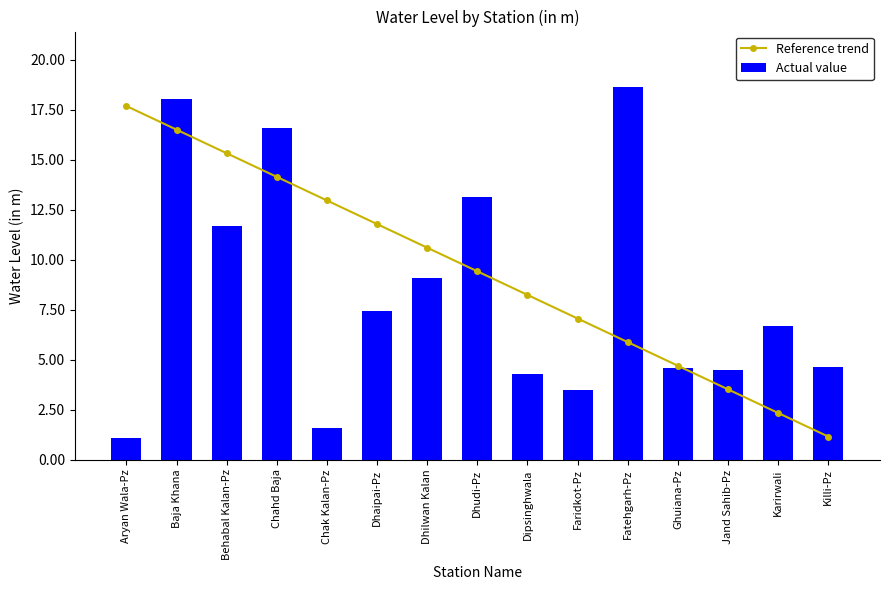

Rank the categories by Actual value value from lowest to highest.

Aryan Wala-Pz, Chak Kalan-Pz, Faridkot-Pz, Dipsinghwala, Jand Sahib-Pz, Ghuiana-Pz, Killi-Pz, Karirwali, Dhaipai-Pz, Dhilwan Kalan, Behabal Kalan-Pz, Dhudi-Pz, Chahd Baja, Baja Khana, Fatehgarh-Pz